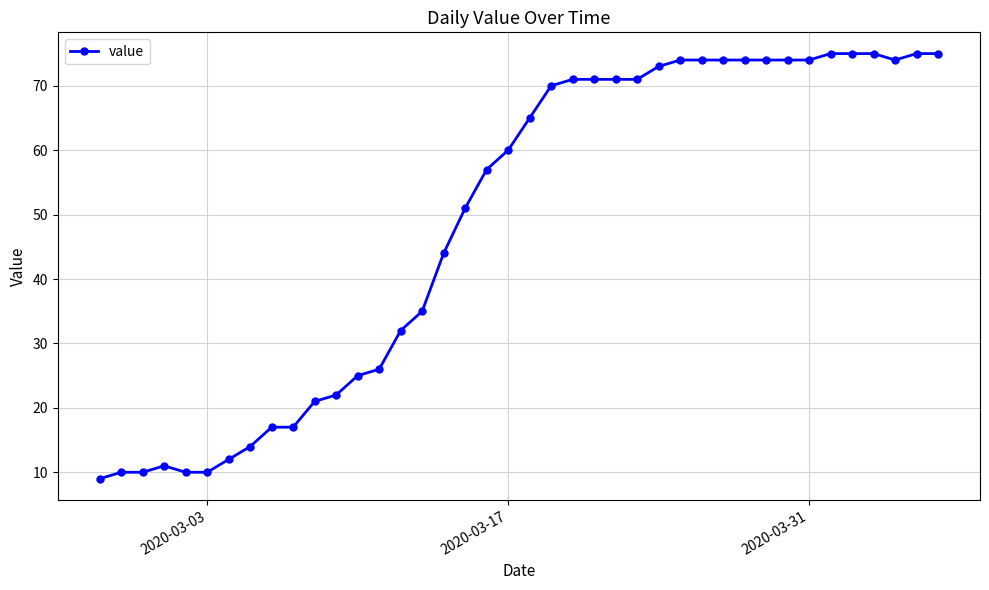

What is the difference between the maximum and minimum values?

66